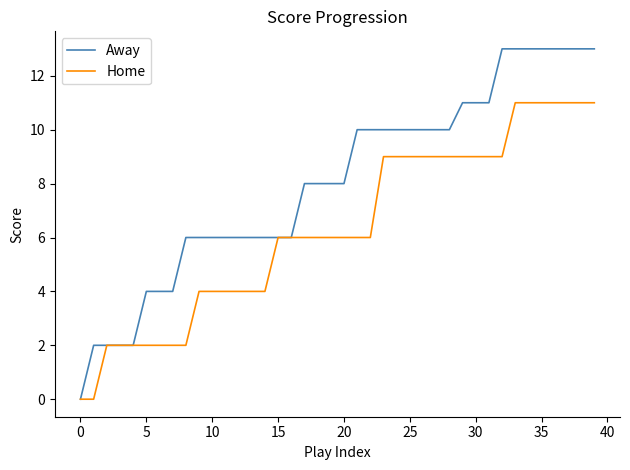

Which series has the widest spread of values?

Away